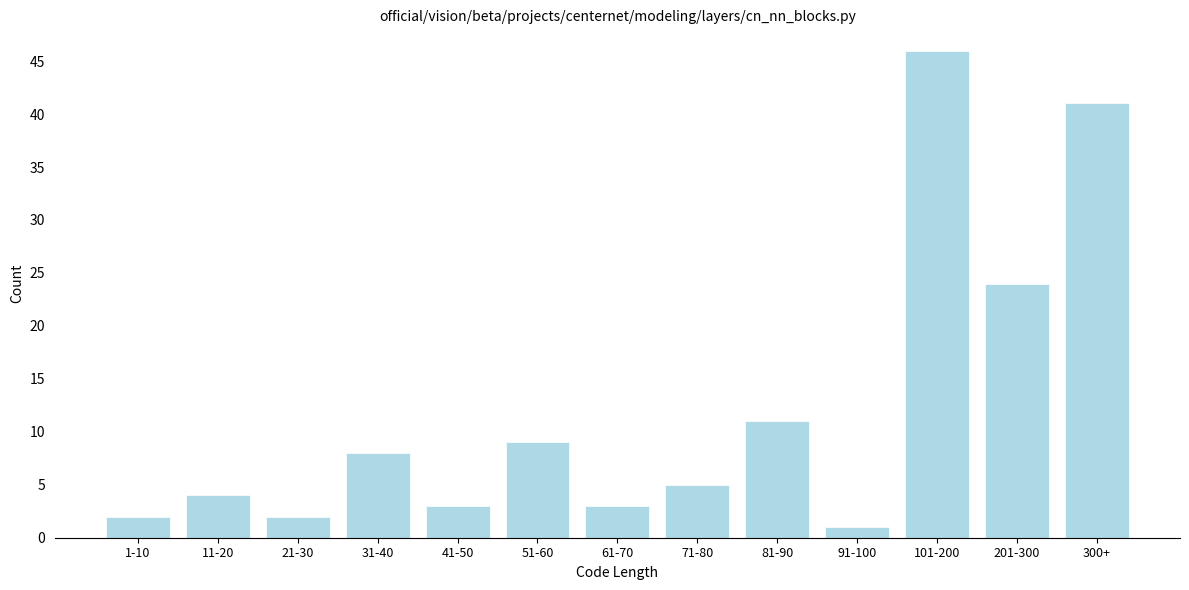

Reading left to right, list all the values displayed in this chart.

2	4	2	8	3	9	3	5	11	1	46	24	41